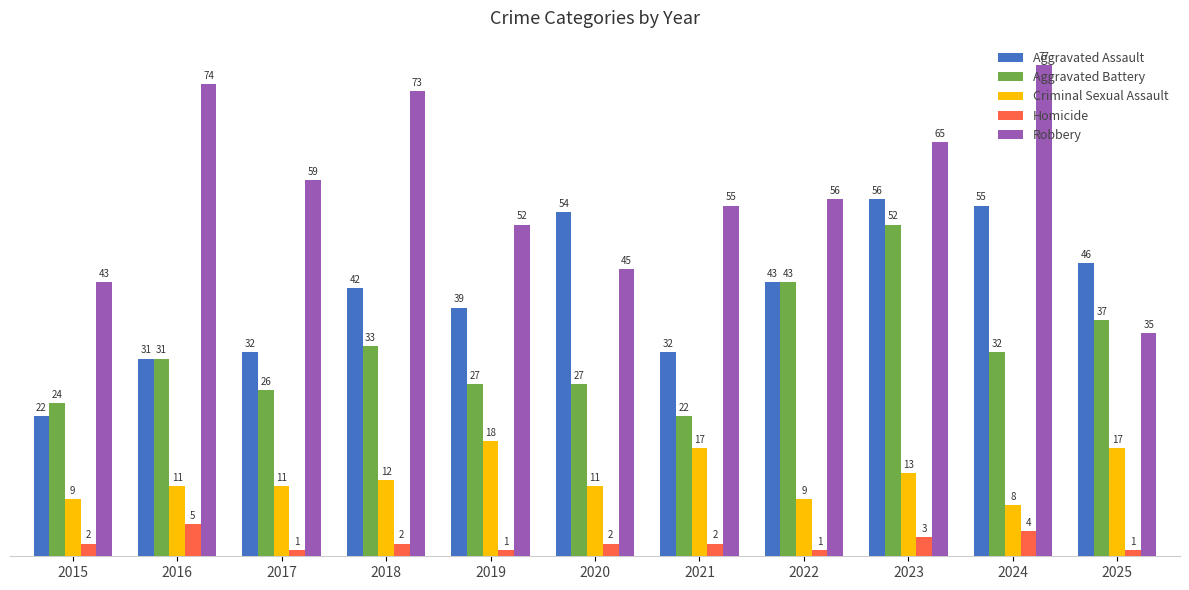

Which label corresponds to the largest value in the chart?

2024